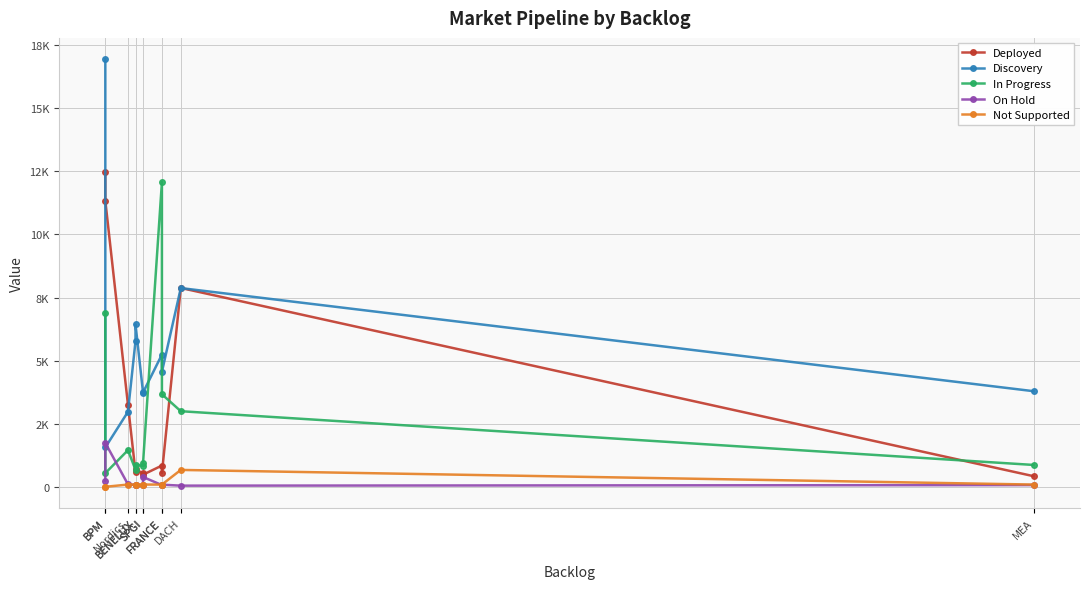

Between which two adjacent categories do Deployed and In Progress first intersect?

Nordics and BENELUX